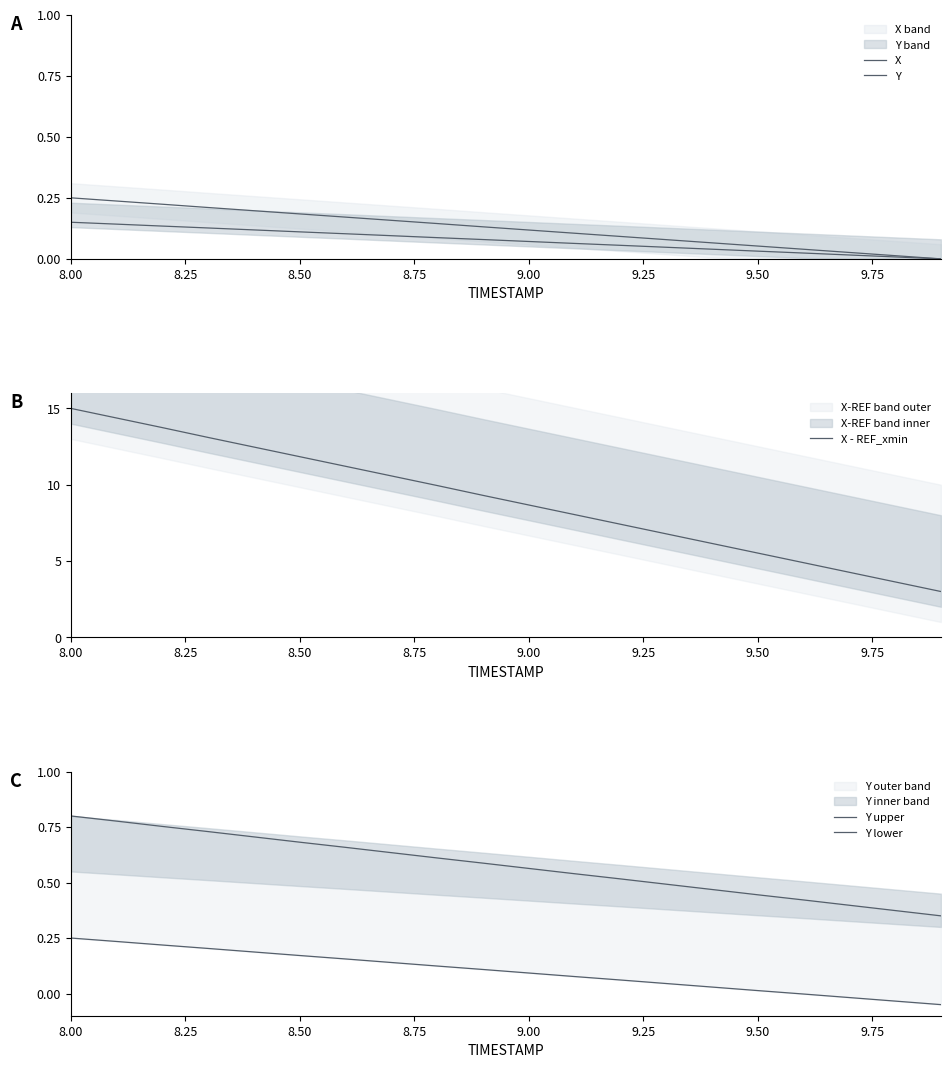

At which label does X - REF_xmin reach its peak?

8.00